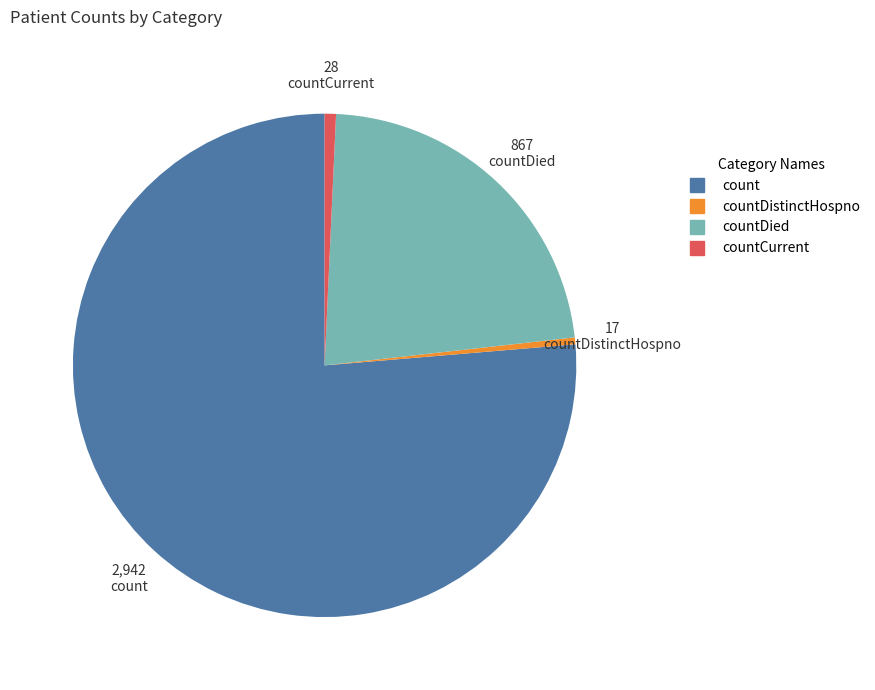

Is there any slice that represents more than half of the pie?

Yes